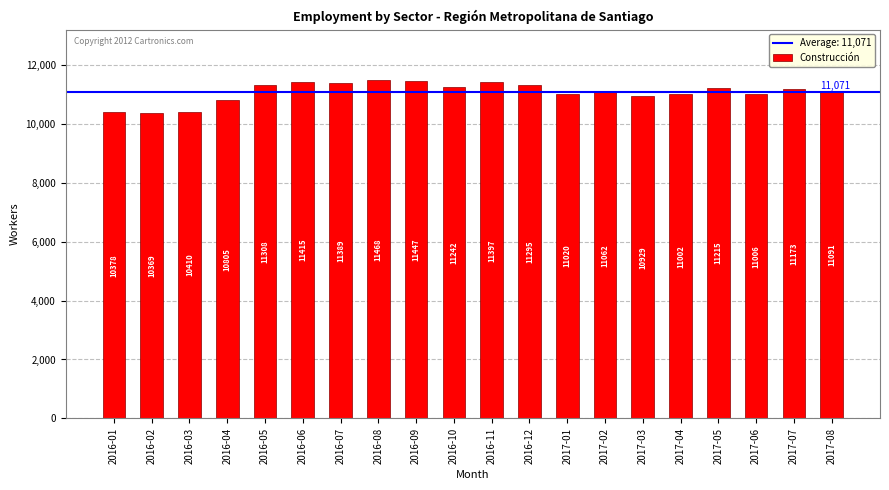

The value at 2016-09 is 19733. True or false?

False